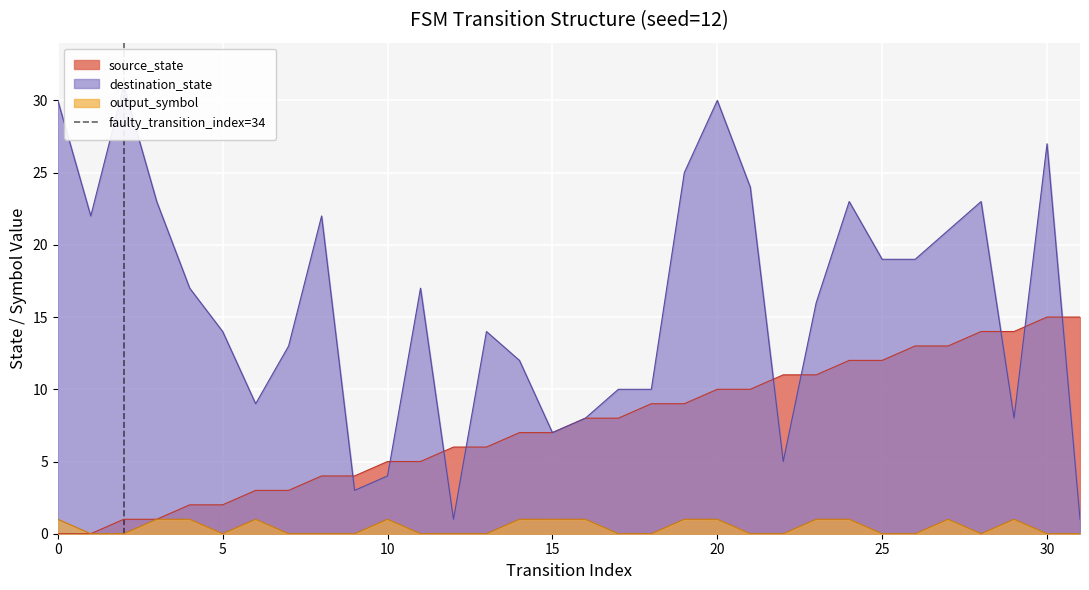

What is the highest value of the source_state series?

15